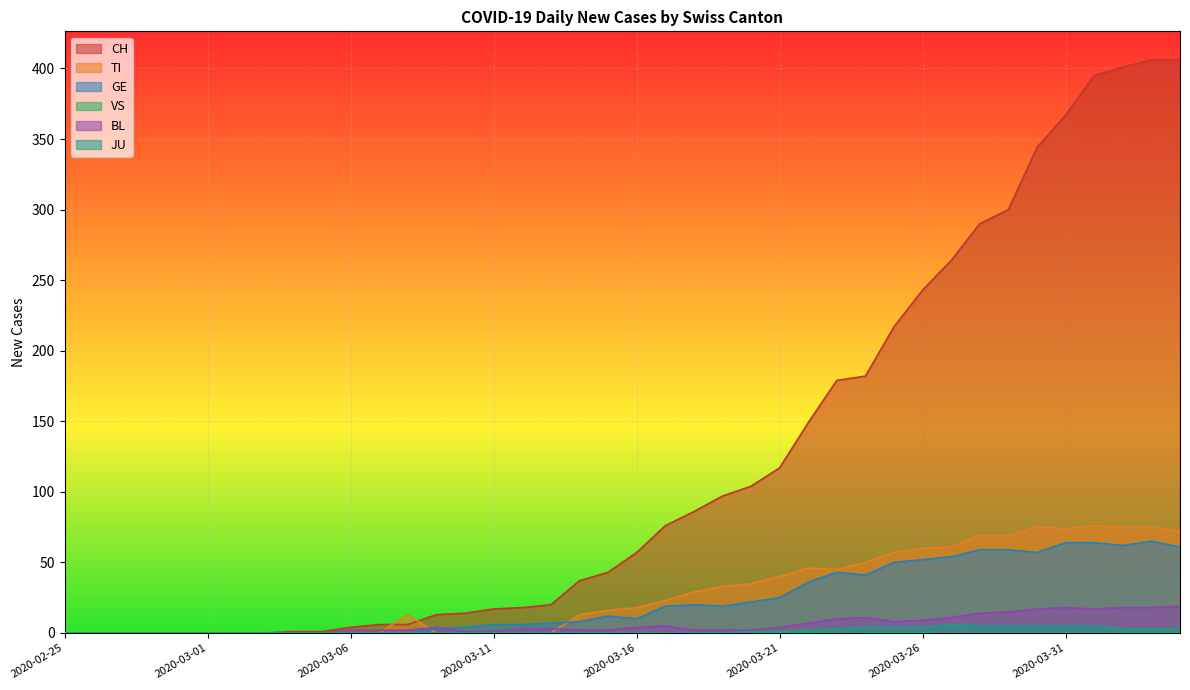

What position from the left is 2020-03-31?

36